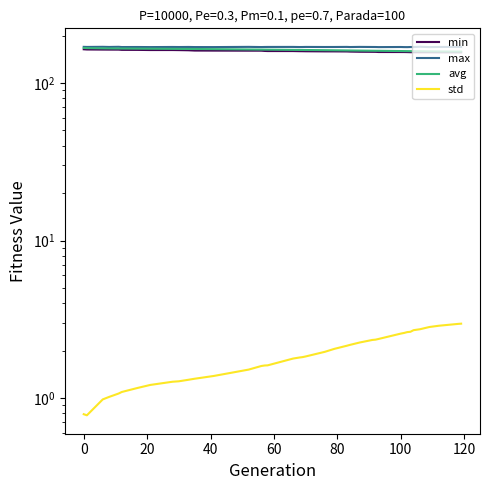

True or false: std and max cross at least once.

False